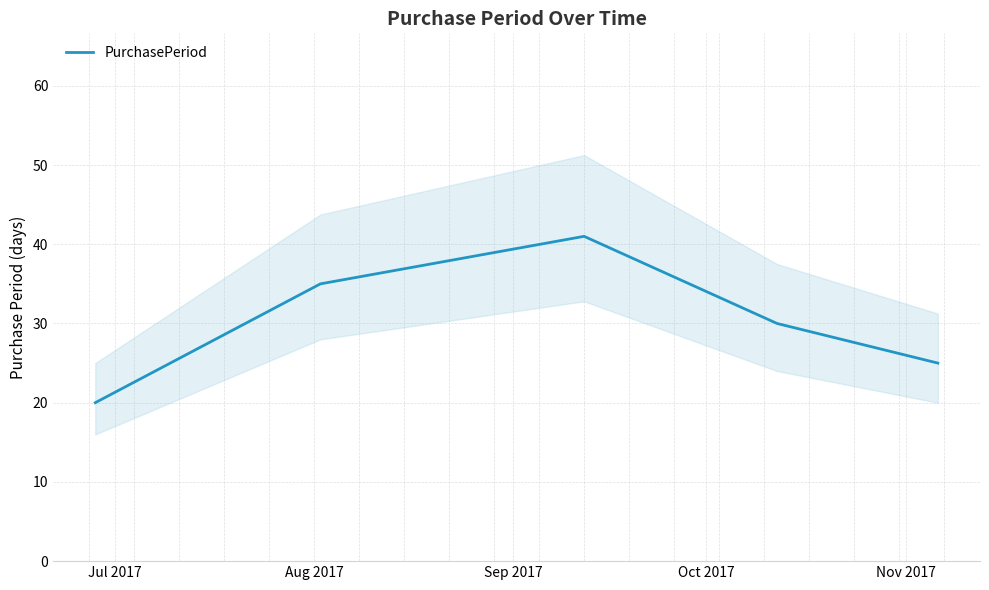

At which category does the data reach its first local peak?

Sep 2017